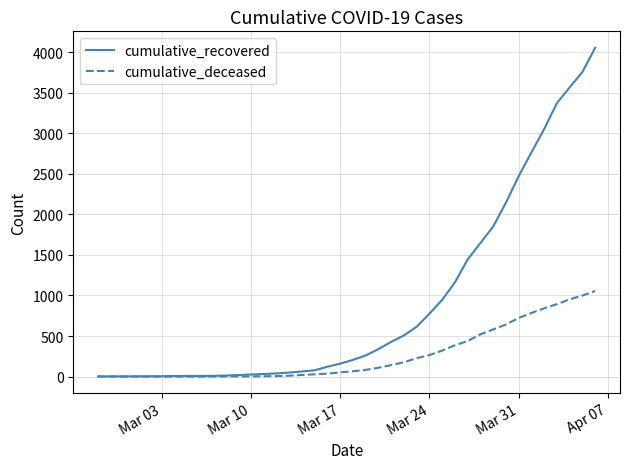

What is the difference between the maximum and second lowest values in the cumulative_deceased series?

1056